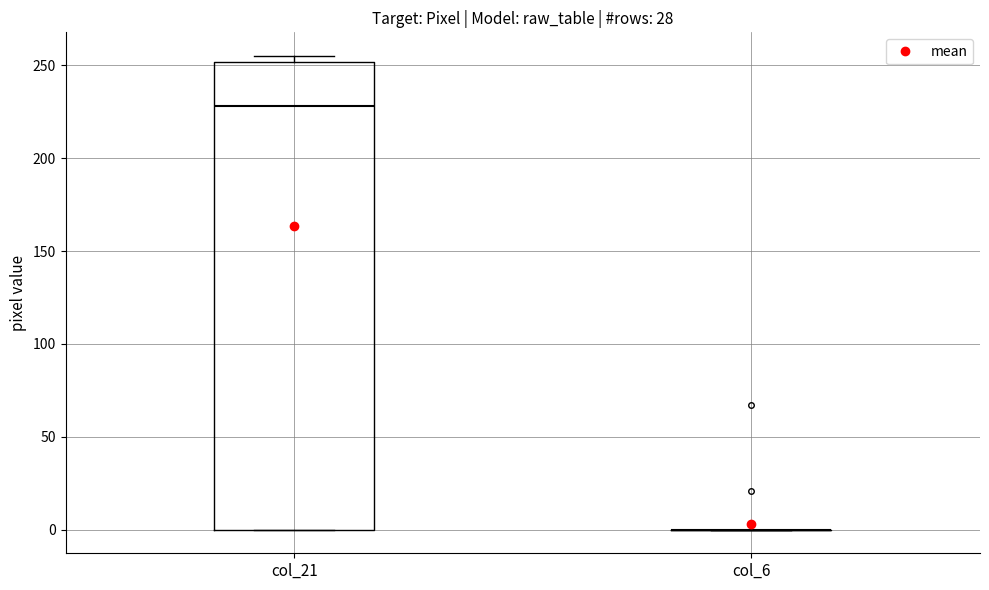

Reading left to right, read every box against the y-axis: the position of its median line, the range the box covers, and the ends of its whiskers. The values are not printed on the chart, so give them approximately, as read against the axis.

col_21: median 230, box 0 to 250, whiskers 0 to 255
col_6: box collapsed to a line at 0, whiskers 0 to 0